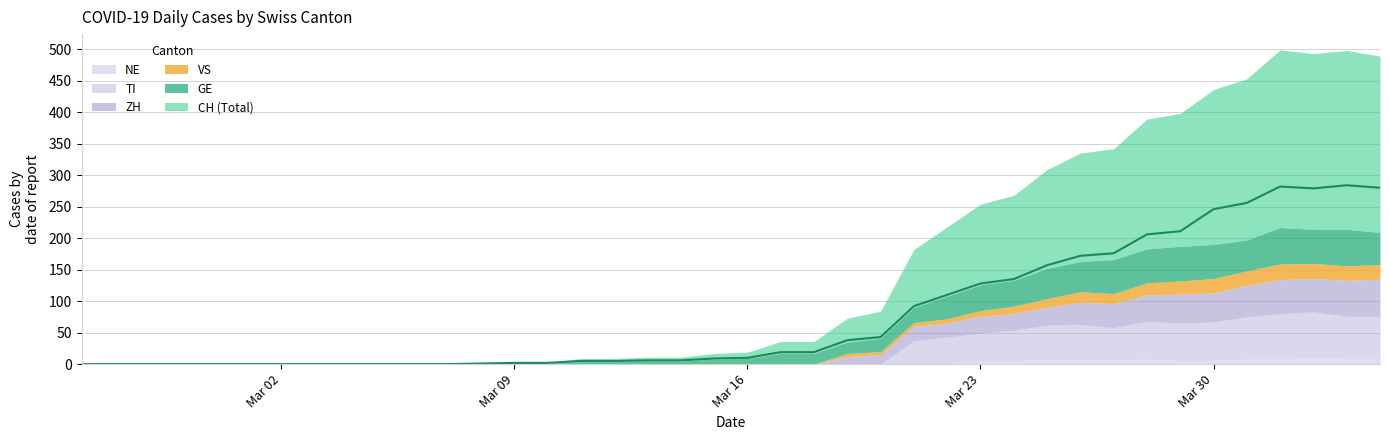

How many interior local valleys does the TI series have?

2